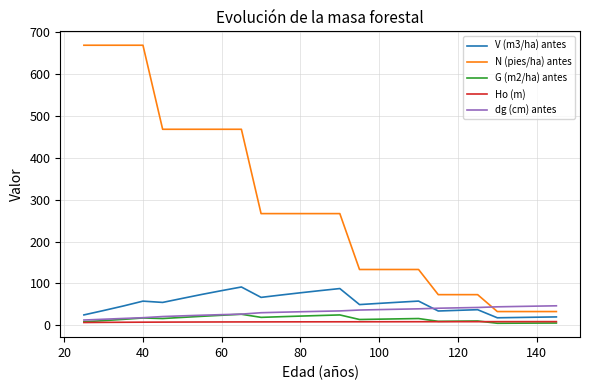

How many distinct data groups are displayed?

5